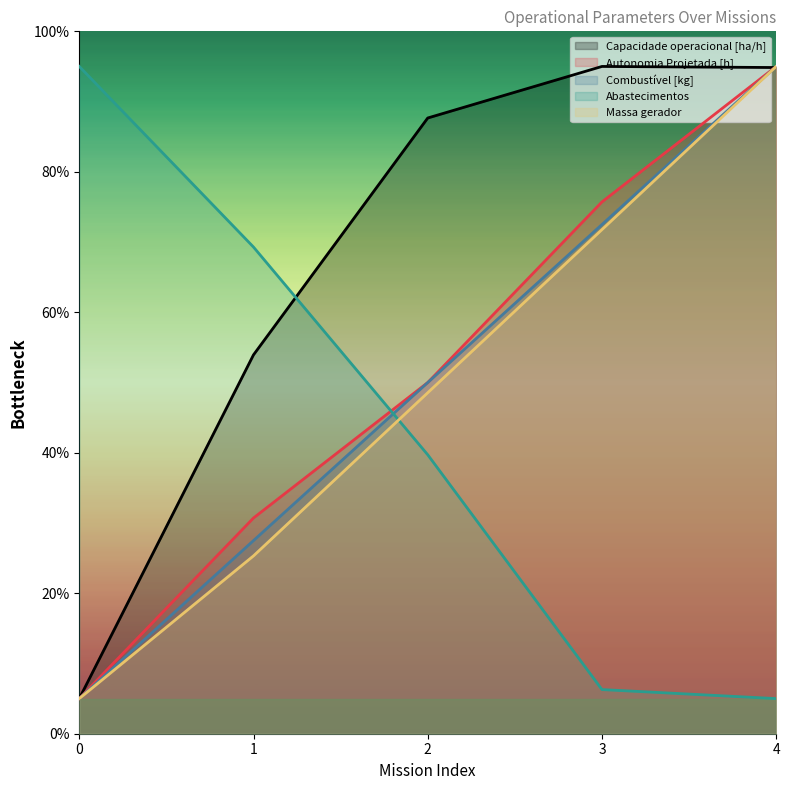

What is the difference between the second highest and second lowest values in the Massa gerador series?

46.5